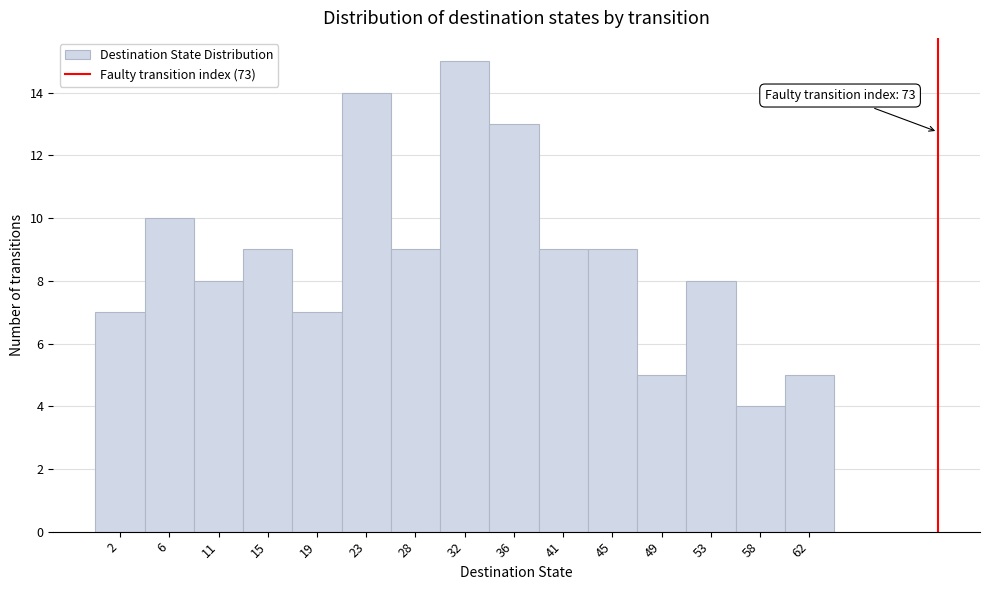

Which range on the x-axis has the tallest bar?

30.0 to 34.0